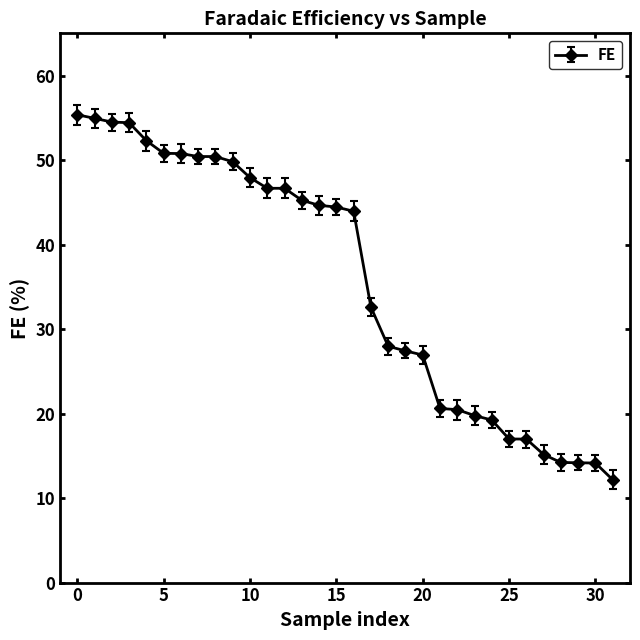

What is the maximum value shown in the chart?

55.4